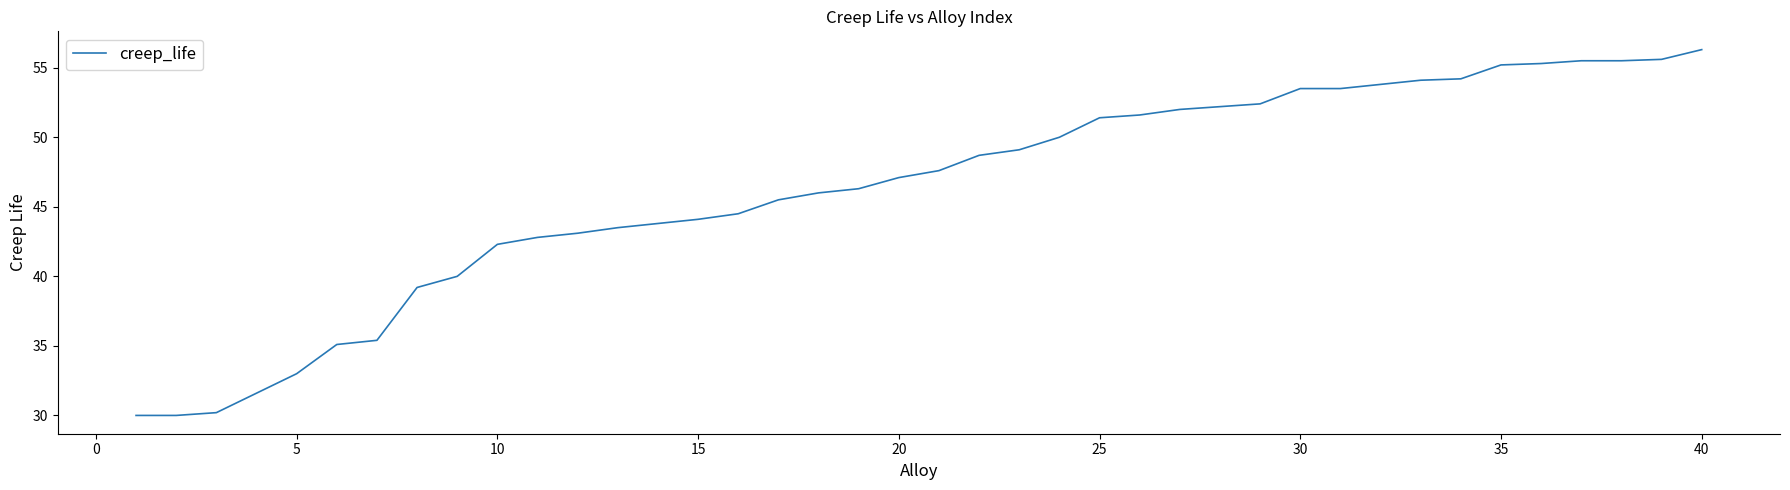

What is the greatest value displayed?

56.3